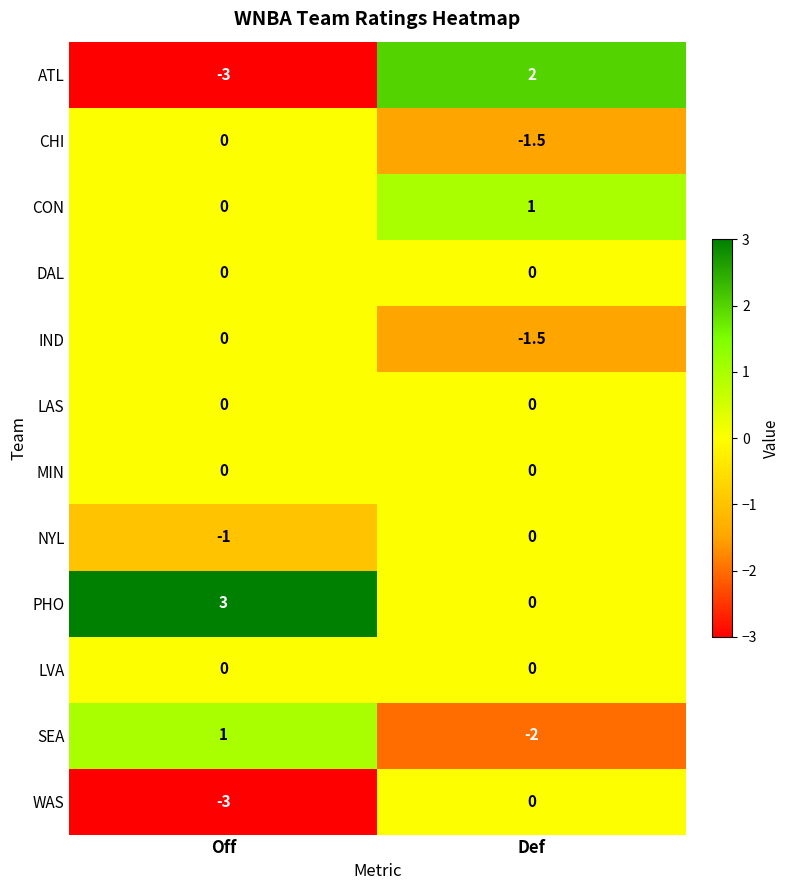

Reading right to left, transcribe all the data shown in this chart.

ATL: Def=2.0	Off=-3.0
CHI: Def=-1.5	Off=0.0
CON: Def=1.0	Off=0.0
DAL: Def=0.0	Off=0.0
IND: Def=-1.5	Off=0.0
LAS: Def=0.0	Off=0.0
MIN: Def=0.0	Off=0.0
NYL: Def=0.0	Off=-1.0
PHO: Def=0.0	Off=3.0
LVA: Def=0.0	Off=0.0
SEA: Def=-2.0	Off=1.0
WAS: Def=0.0	Off=-3.0